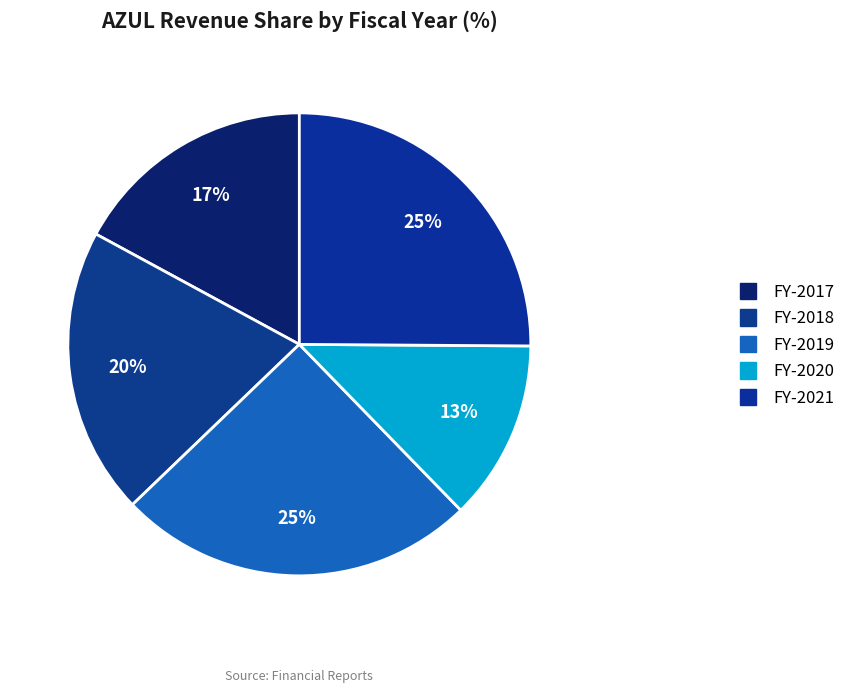

How many slices are in this pie chart?

5